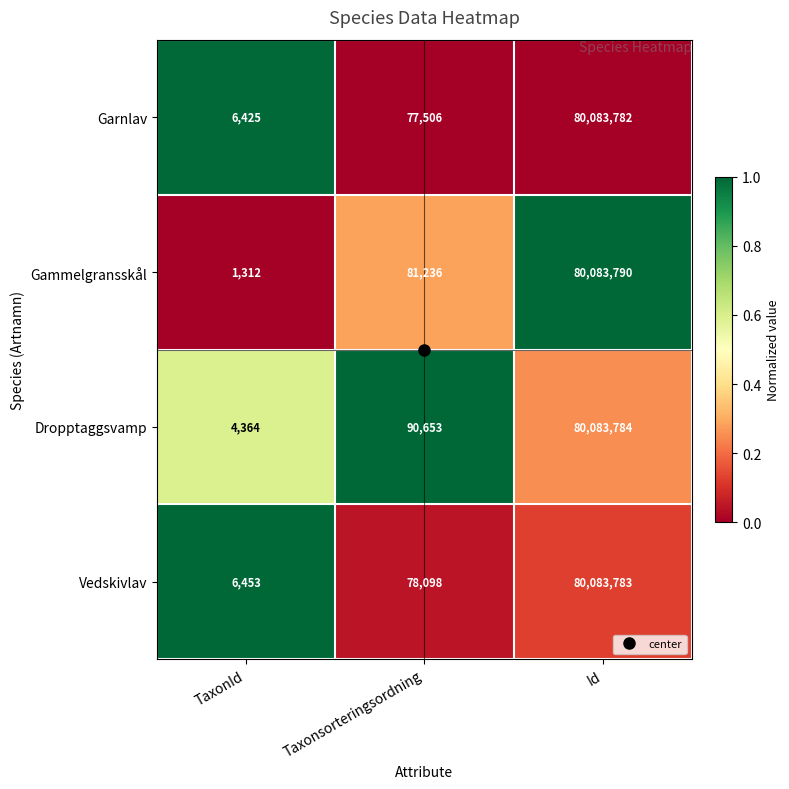

The value of Vedskivlav at TaxonId is 3171. True or false?

False